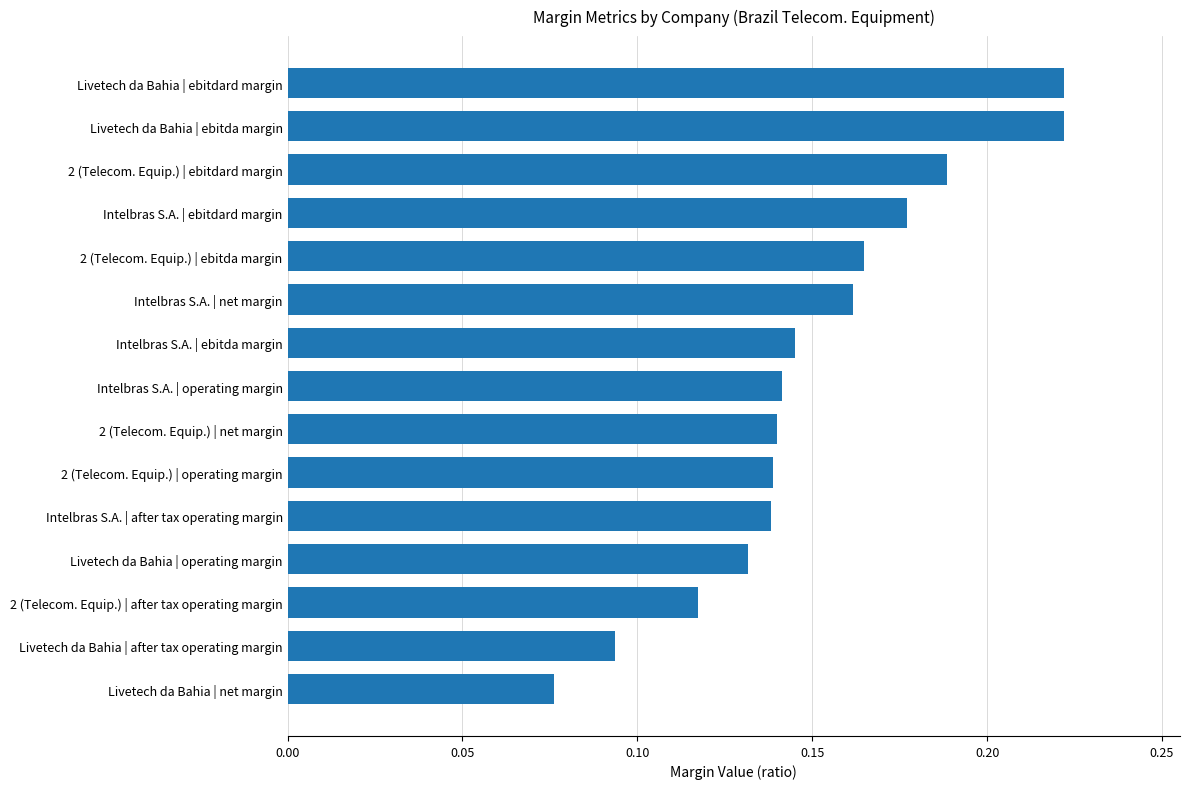

True or false: the data shows 0.4 at Livetech da Bahia | ebitda margin.

False